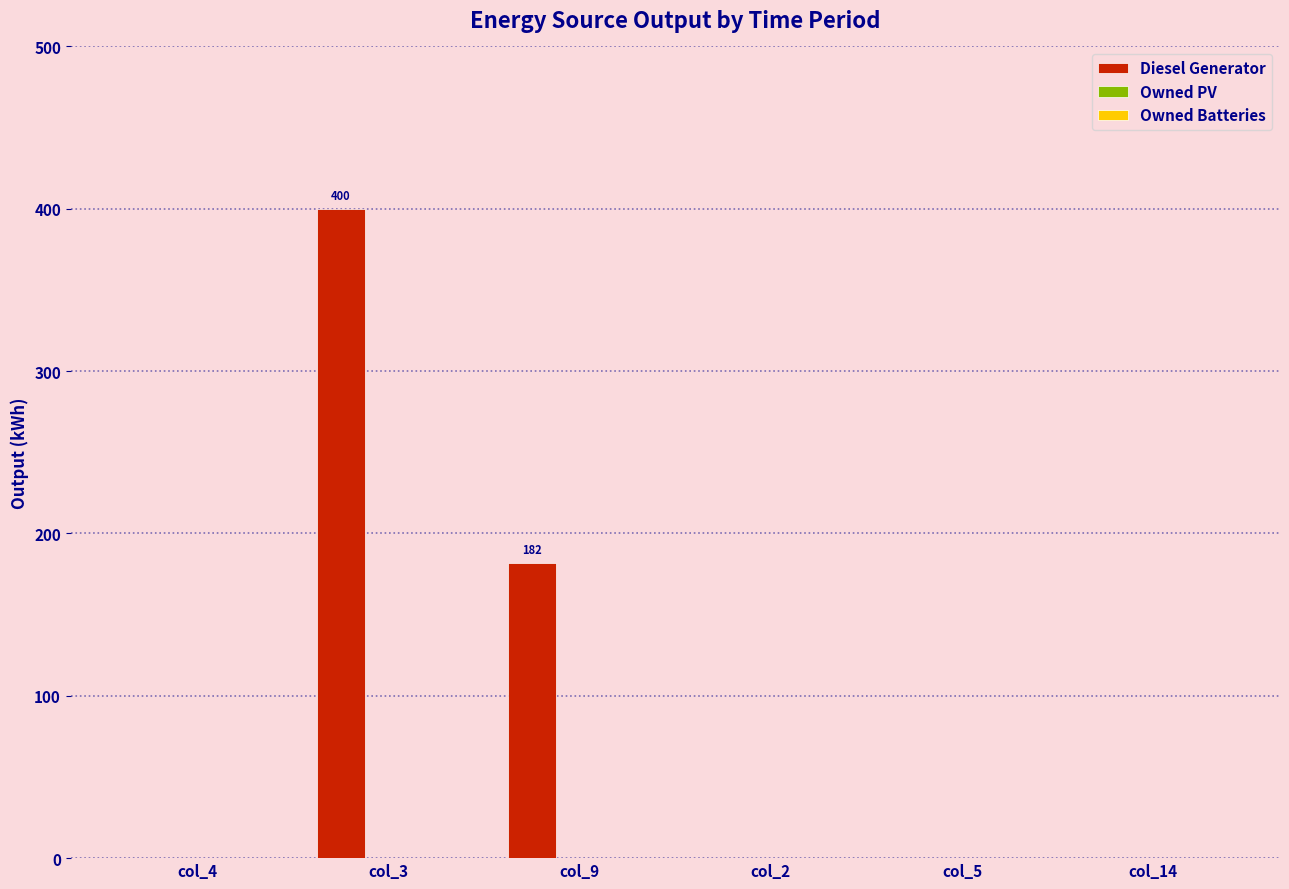

How many data points does each series have?

6